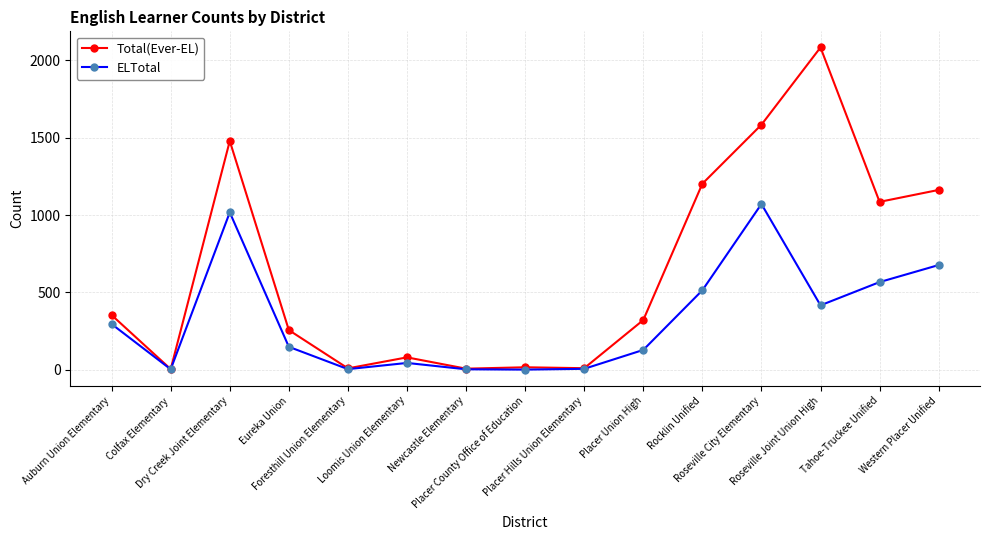

What is the spread (max minus min) of values at Colfax Elementary?

1